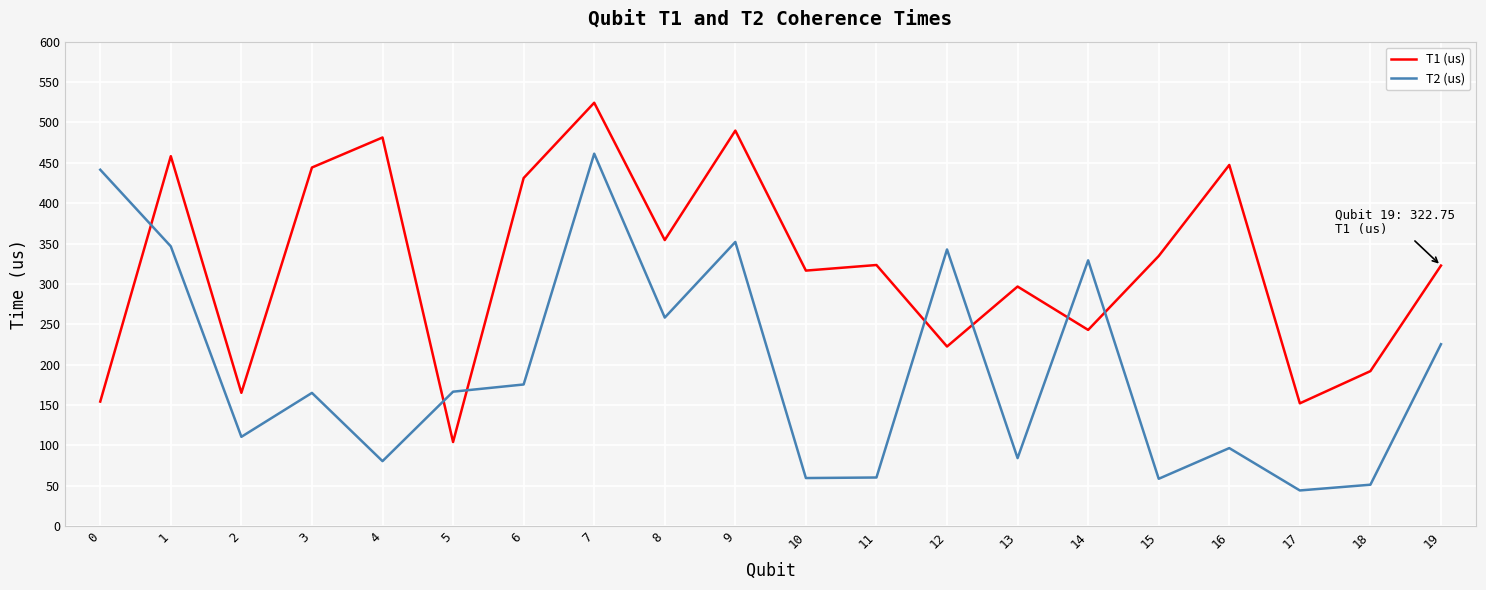

True or false: T2 (us) has more than 0 points higher than both neighbors.

True